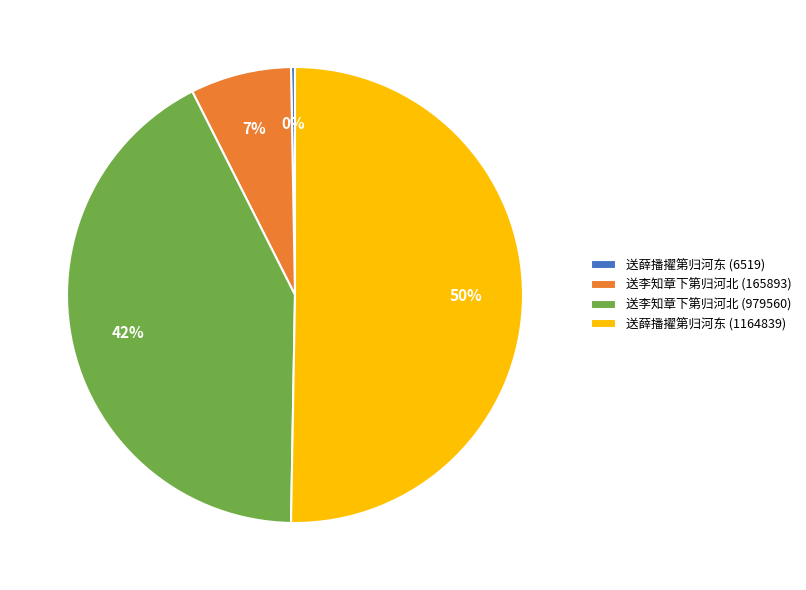

To the nearest percent, what portion does 送李知章下第归河北 (979560) represent?

42%